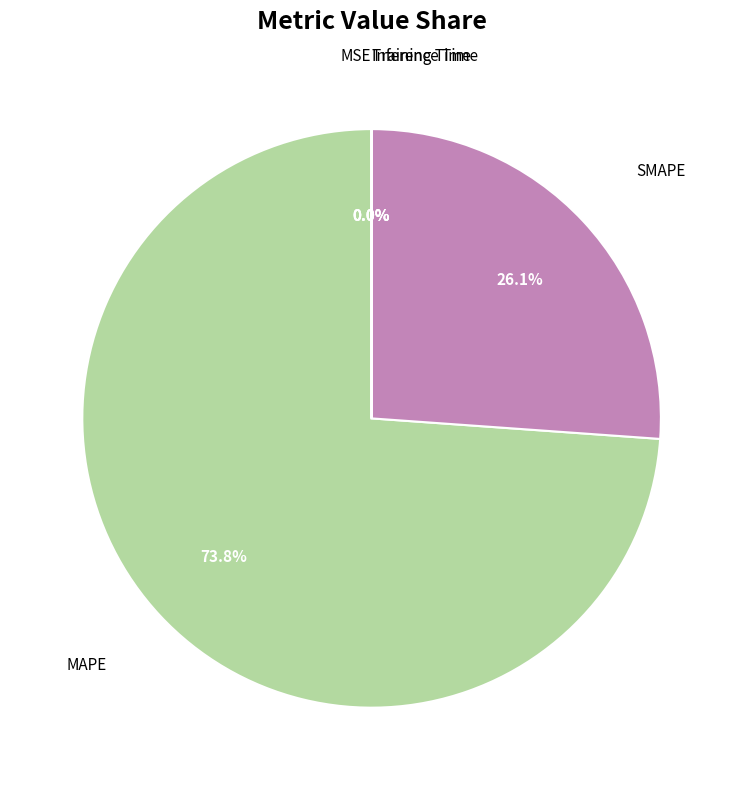

Is there a majority slice in this chart?

Yes